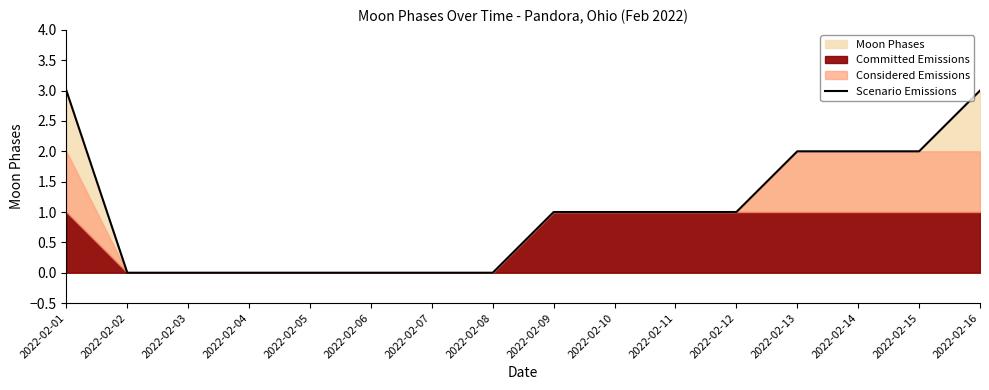

At which category does the chart reach its minimum across all series?

2022-02-02